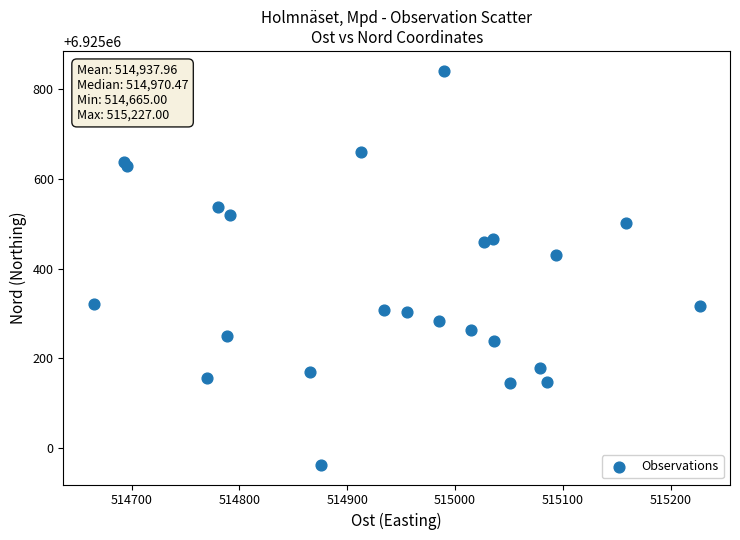

What is the range of Y values (max minus min)?

878.3